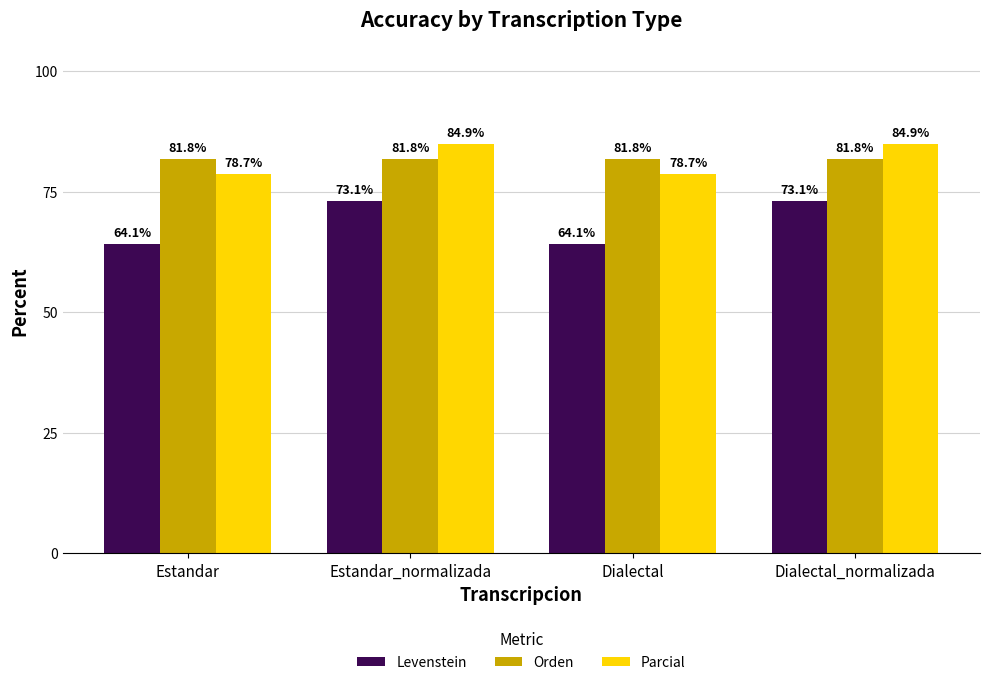

What is the label of the 3rd bar from the right?

Estandar_normalizada